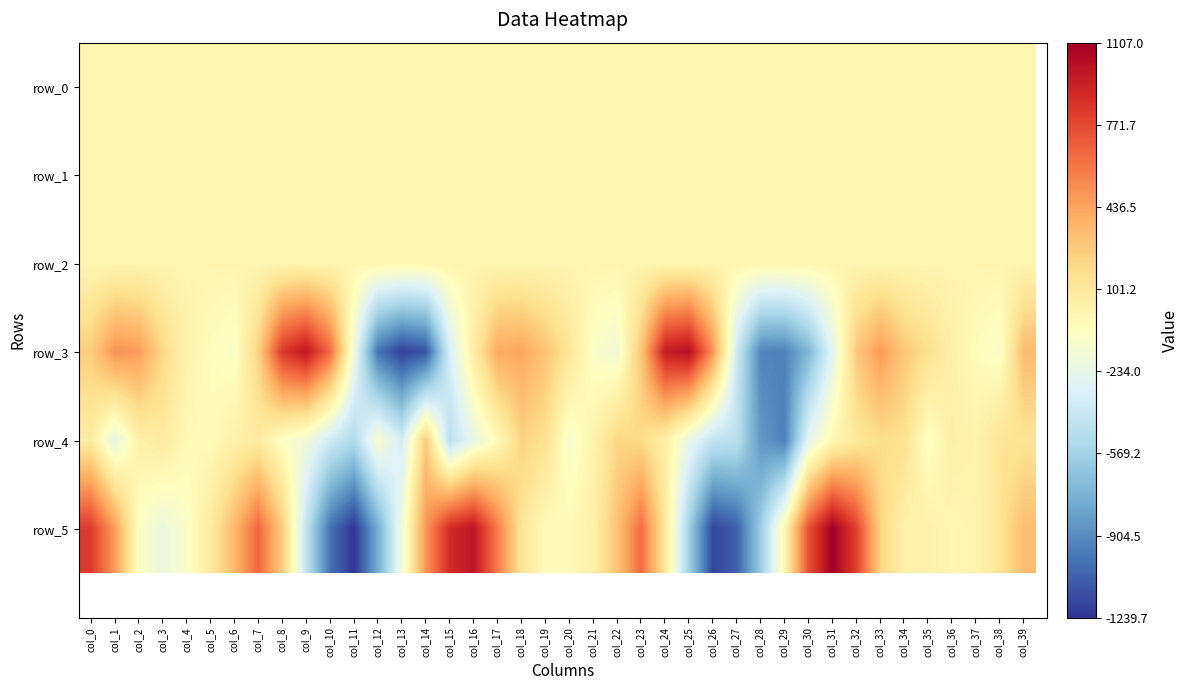

What is the sum of the row_2 values at col_39 and col_9?

2.4